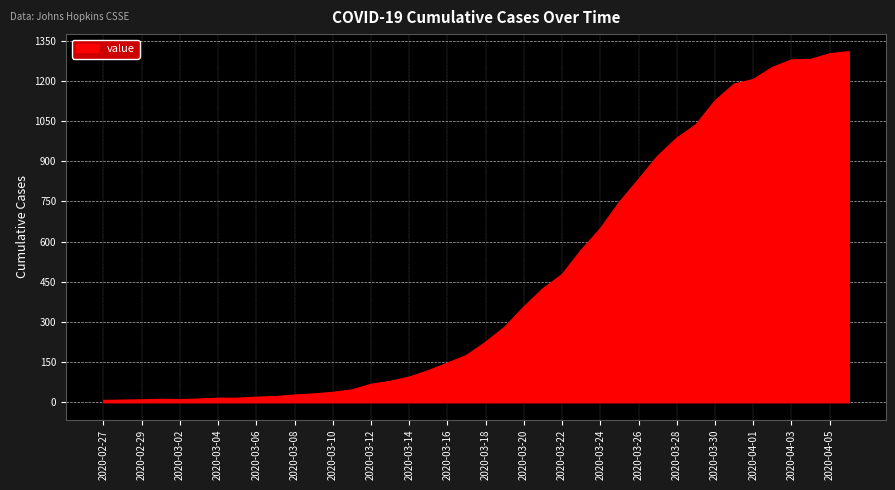

What is the greatest value displayed?

1309